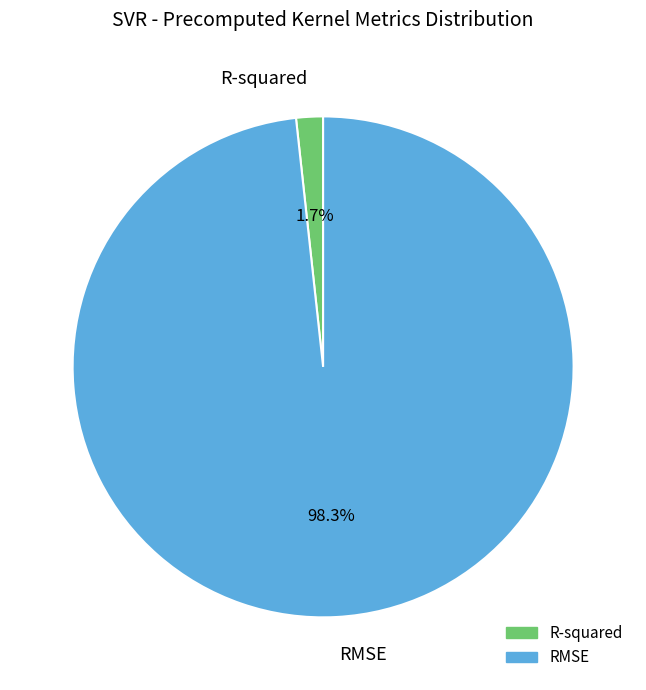

Is it true that R-squared is 12% of the pie?

False